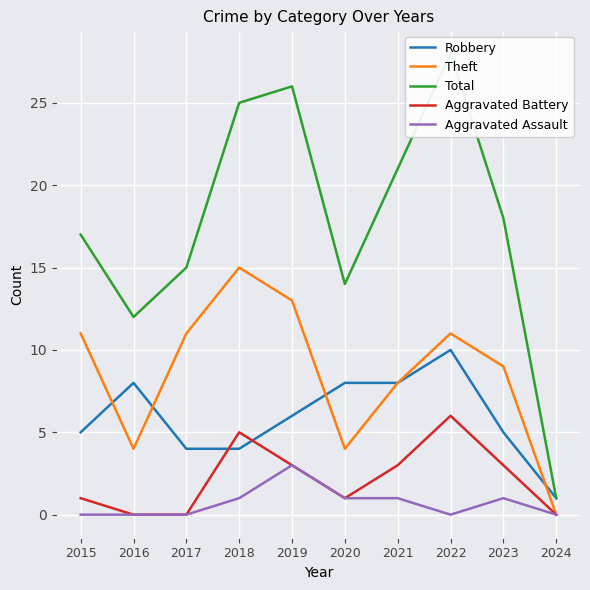

Is it true that Aggravated Assault equals -2 at 2017?

False